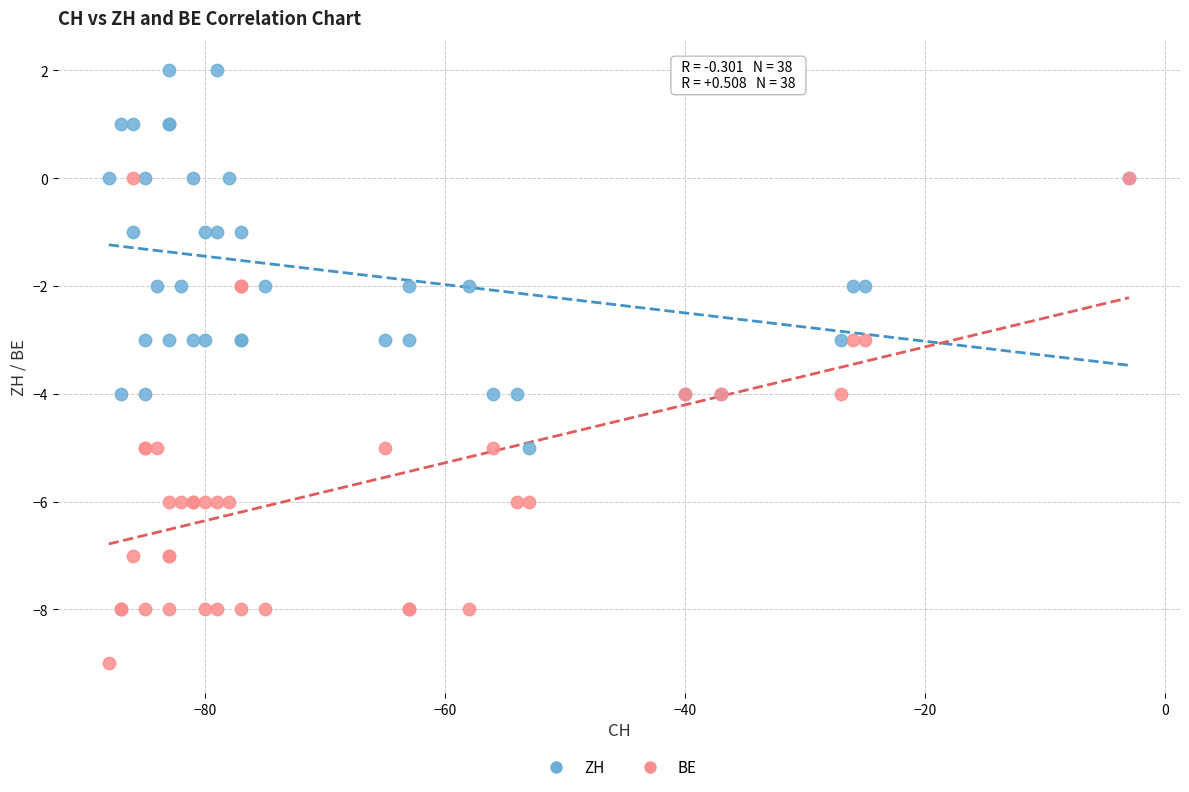

What are all the series names shown in the legend?

ZH, BE